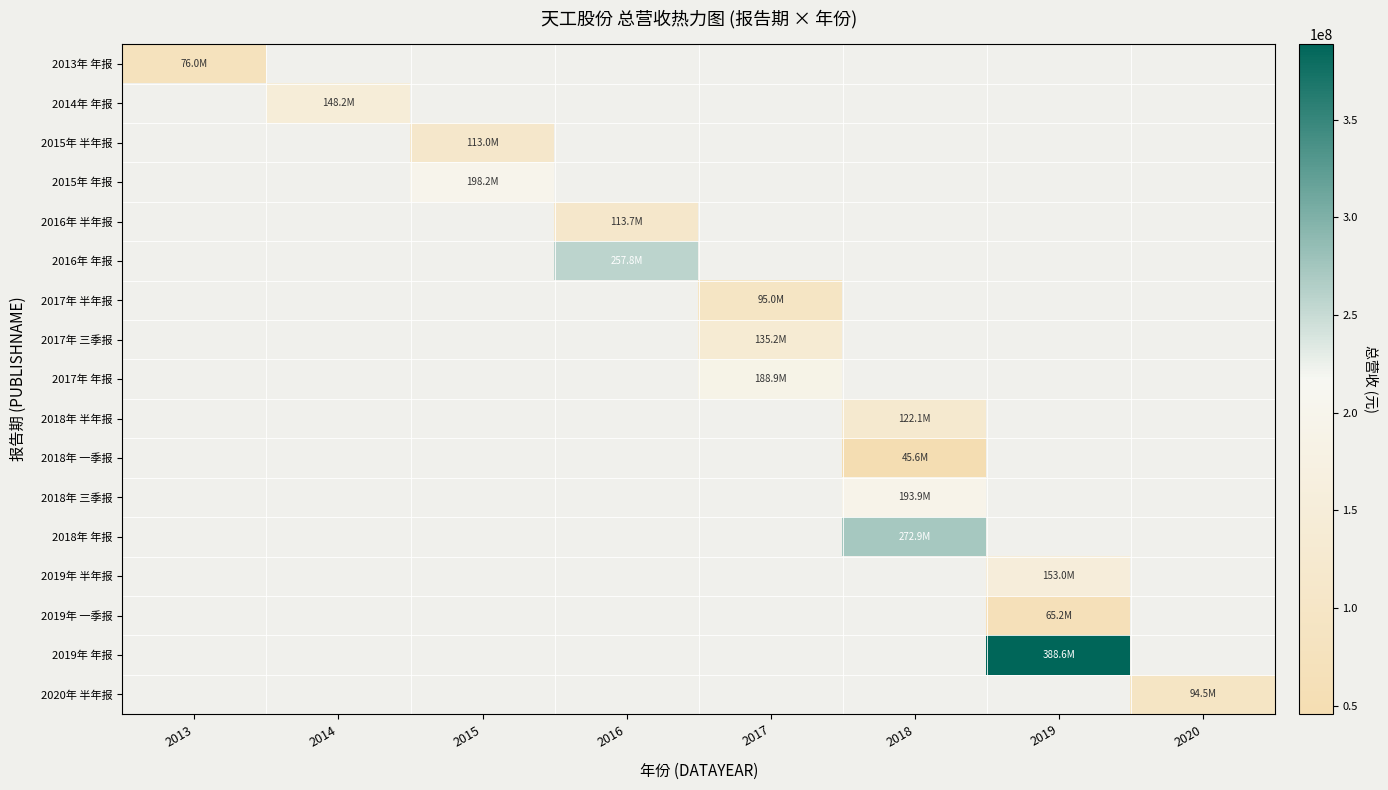

How many positive values does the 2017年 半年报 series have?

1